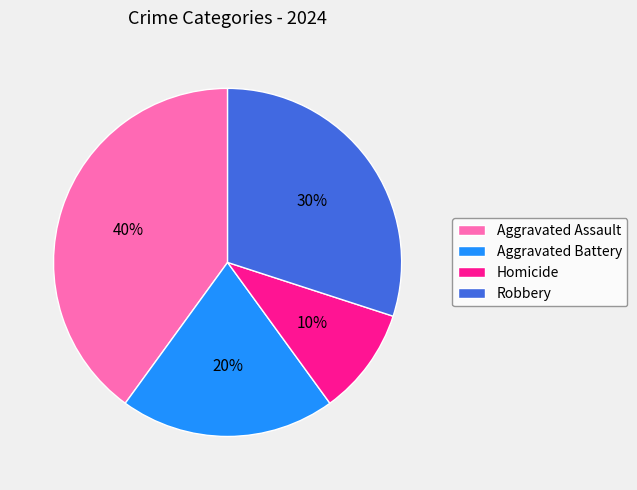

Does Aggravated Battery account for over 50% of the chart?

No